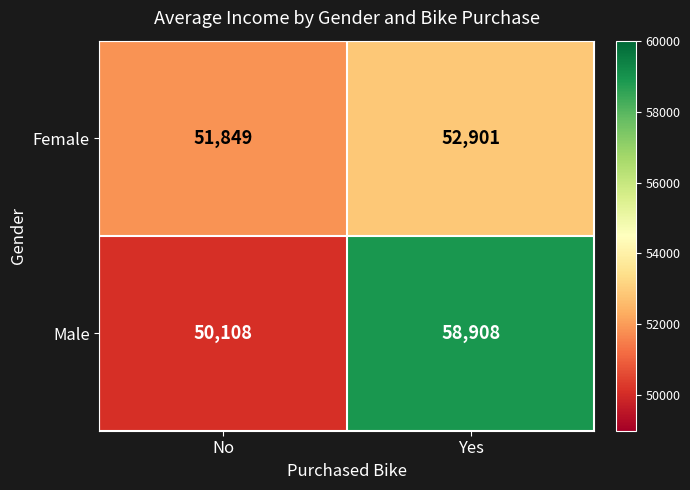

Rank the series by their maximum value, from lowest to highest.

Female, Male